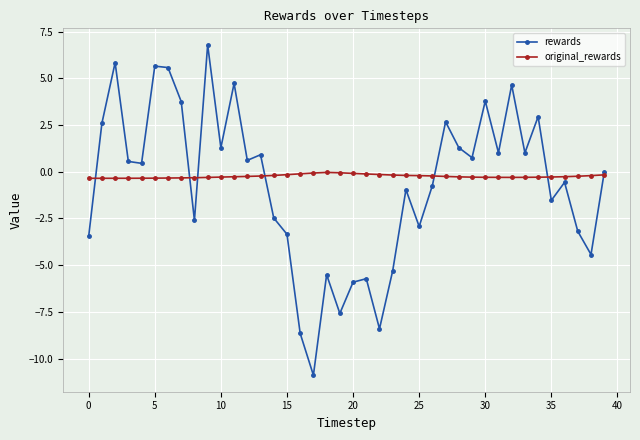

Rank the series by their maximum value, from lowest to highest.

original_rewards, rewards